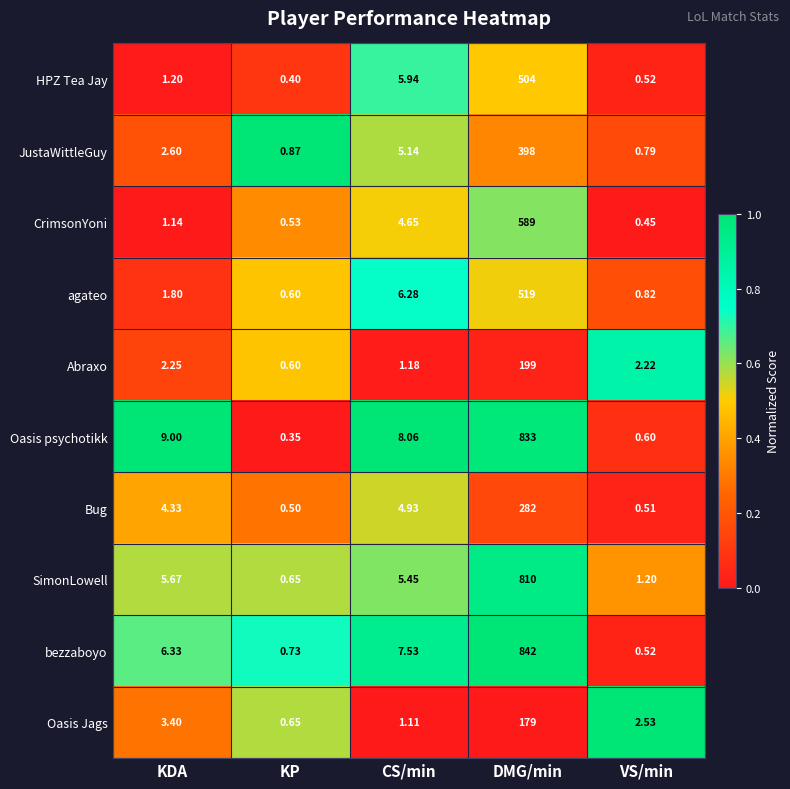

Rank the series at CS/min from lowest to highest value.

Oasis Jags, Abraxo, CrimsonYoni, Bug, JustaWittleGuy, SimonLowell, HPZ Tea Jay, agateo, bezzaboyo, Oasis psychotikk